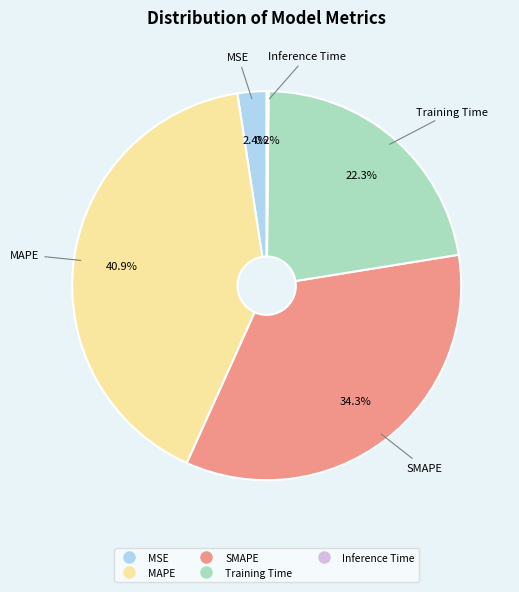

Is there any slice that represents more than half of the pie?

No